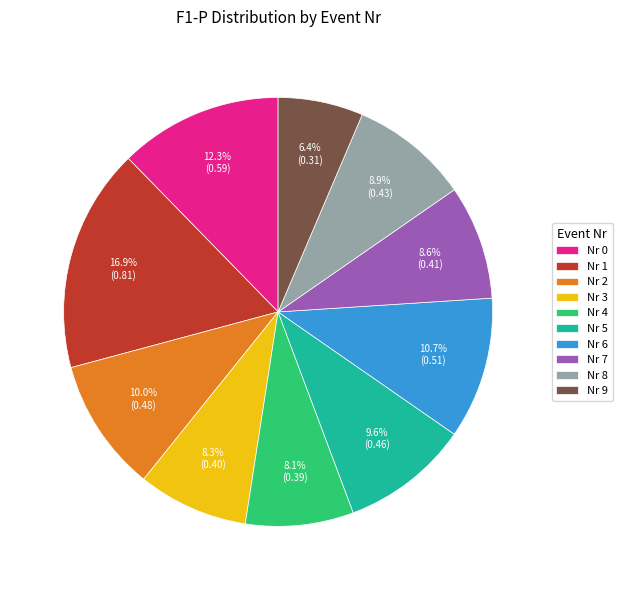

Between Nr 9 and Nr 3, which is larger?

Nr 3